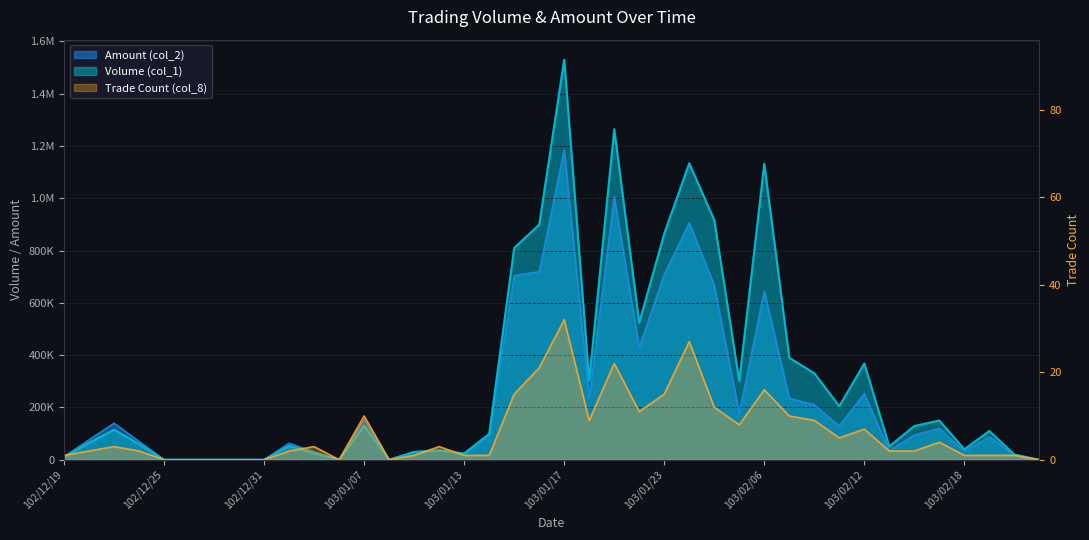

At which label is Amount (col_2) closest to 593000?

103/02/06